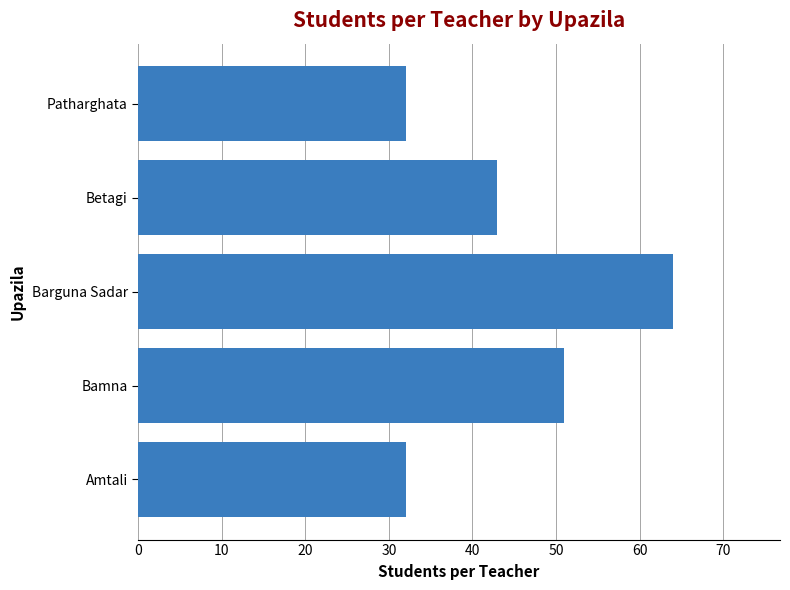

What is the maximum value shown in the chart?

64